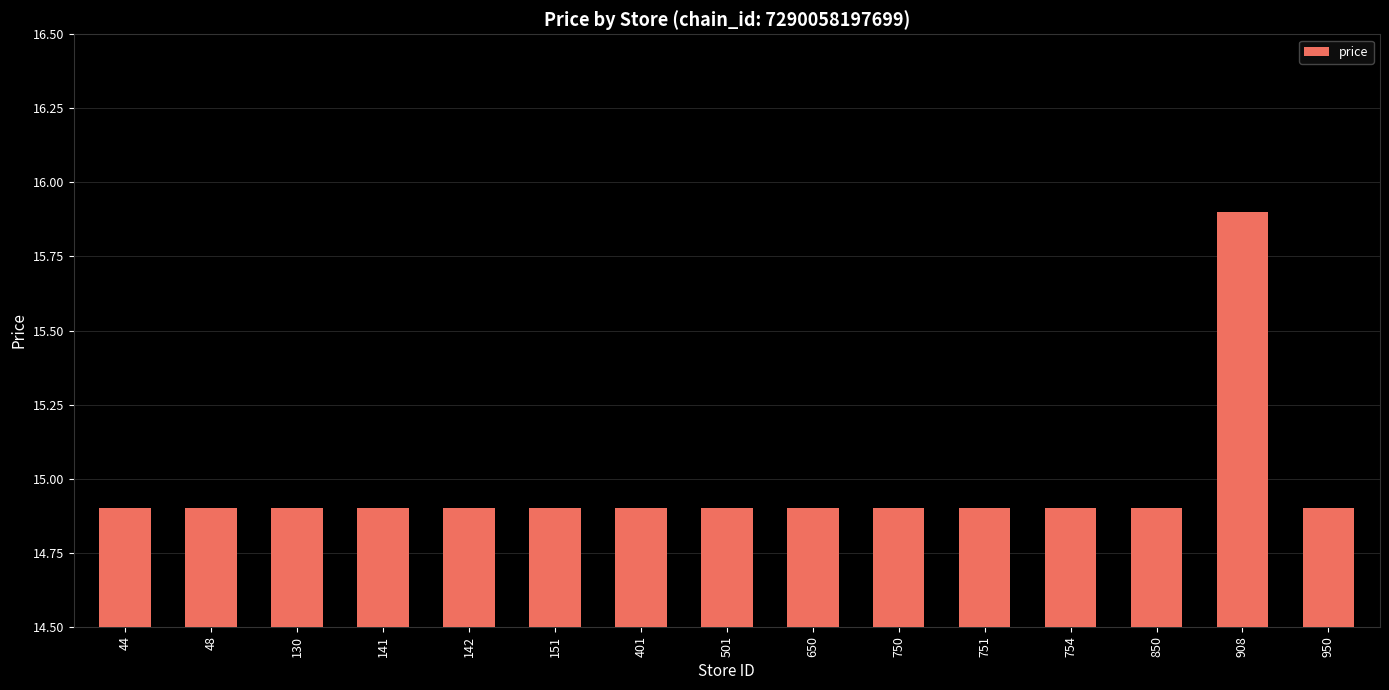

What is the sum of the values at 151 and 501?

29.8